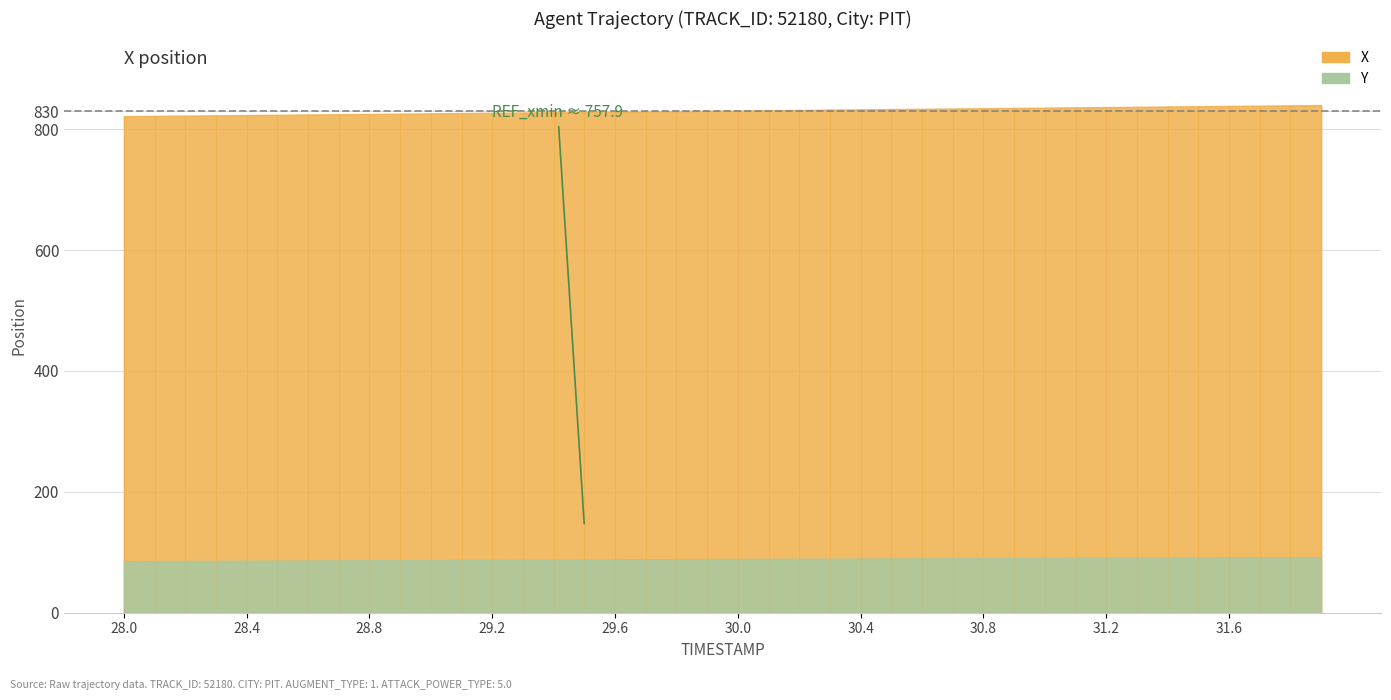

What is the difference between the X values at 29.5 and 28.5?

4.7